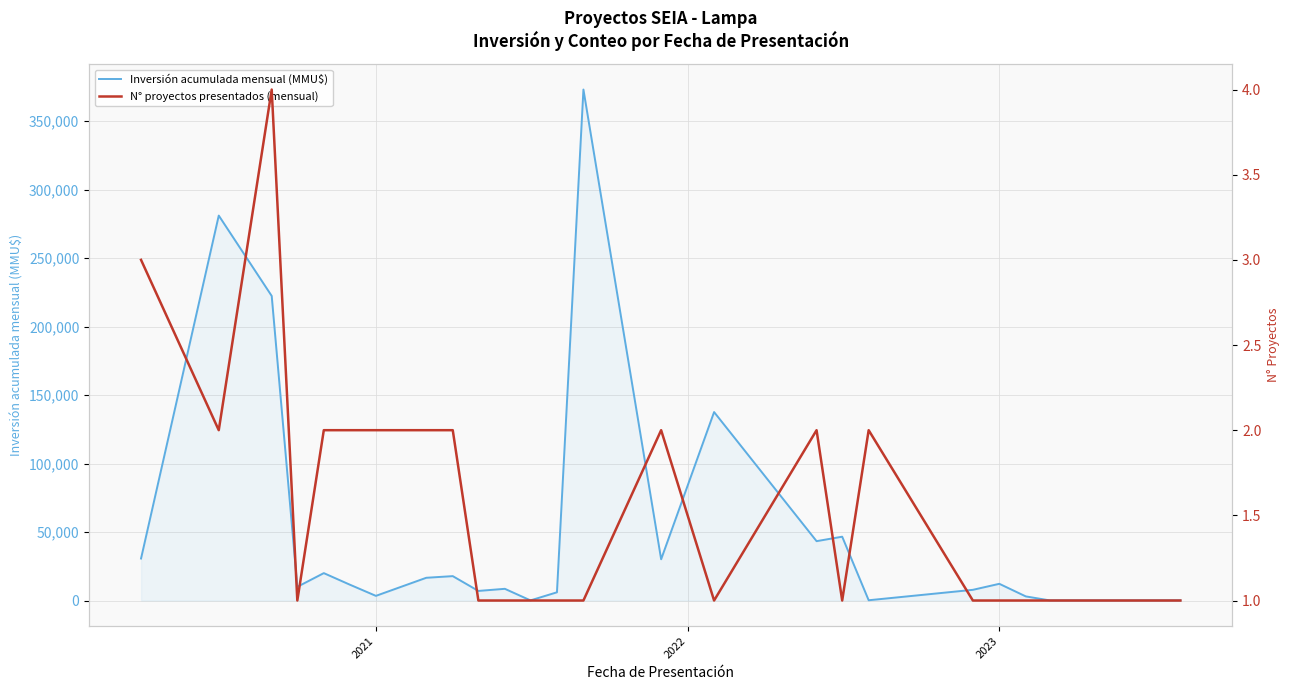

List the series in order of their overall mean, highest first.

Inversión acumulada mensual (MMU$), N° proyectos presentados (mensual)